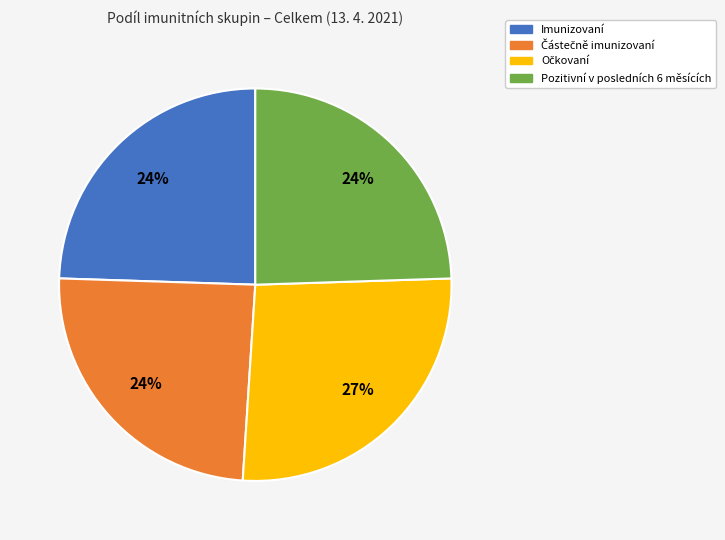

The Imunizovaní slice represents 15% of the pie. True or false?

False